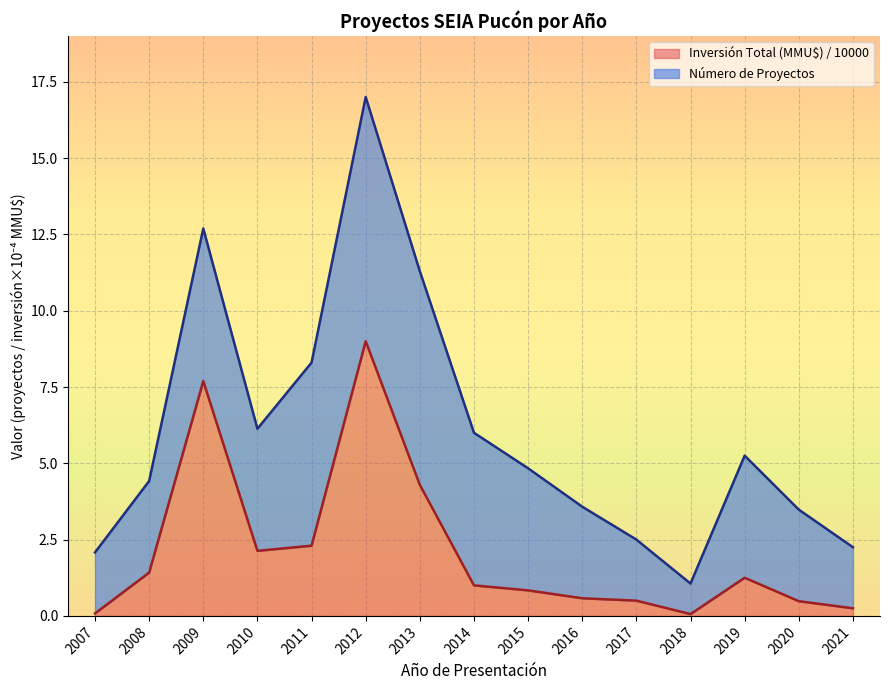

Which has a higher value, 2011 or 2017?

2011